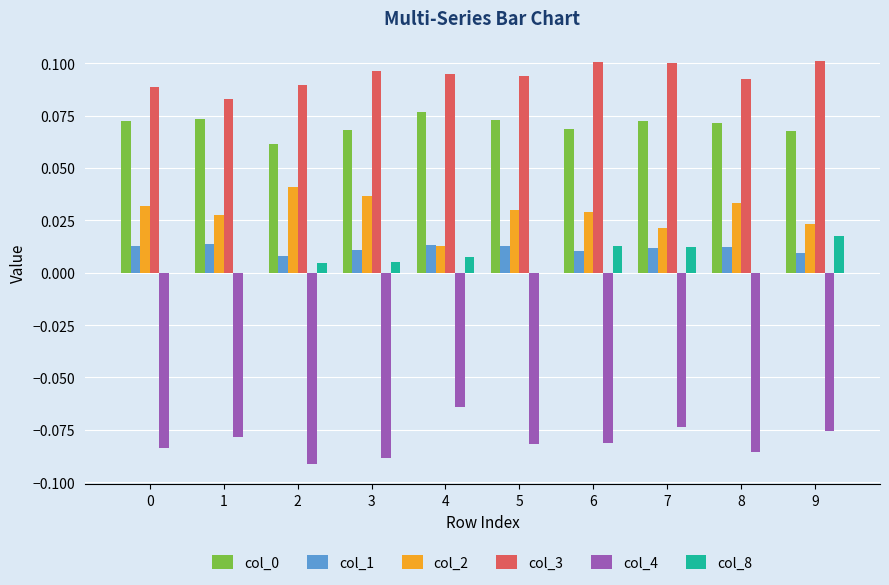

How many categories are shown in the chart?

10